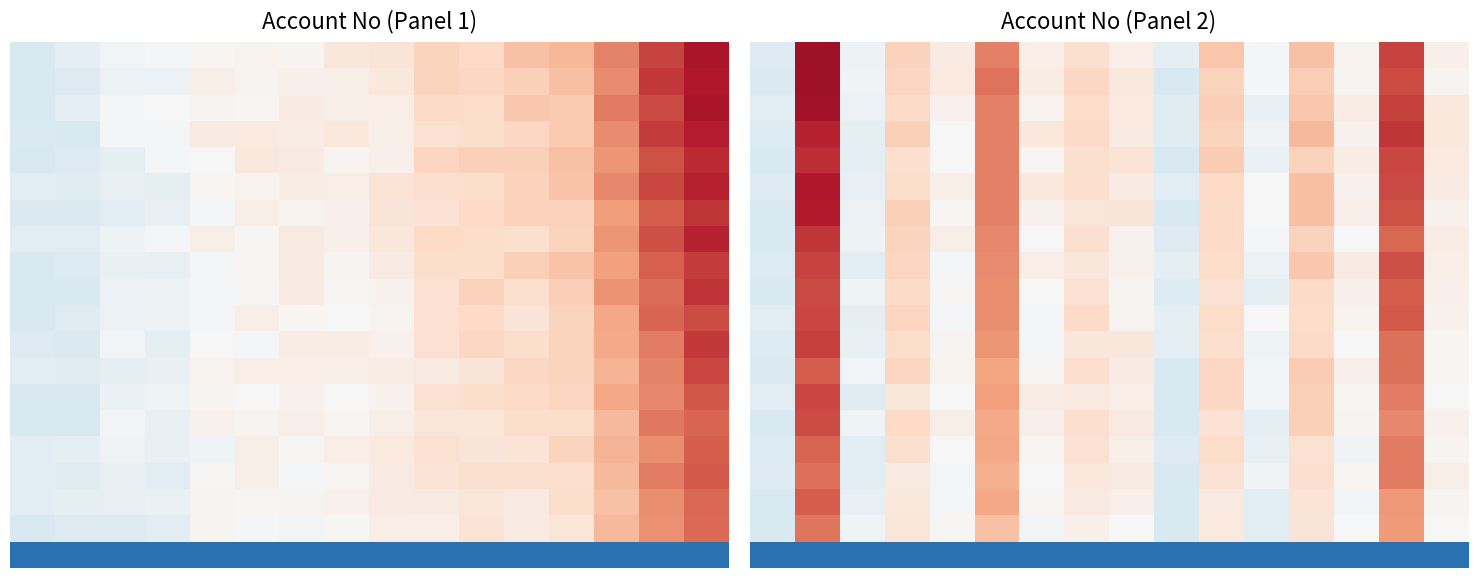

What is the minimum value shown in the chart?

-1.5